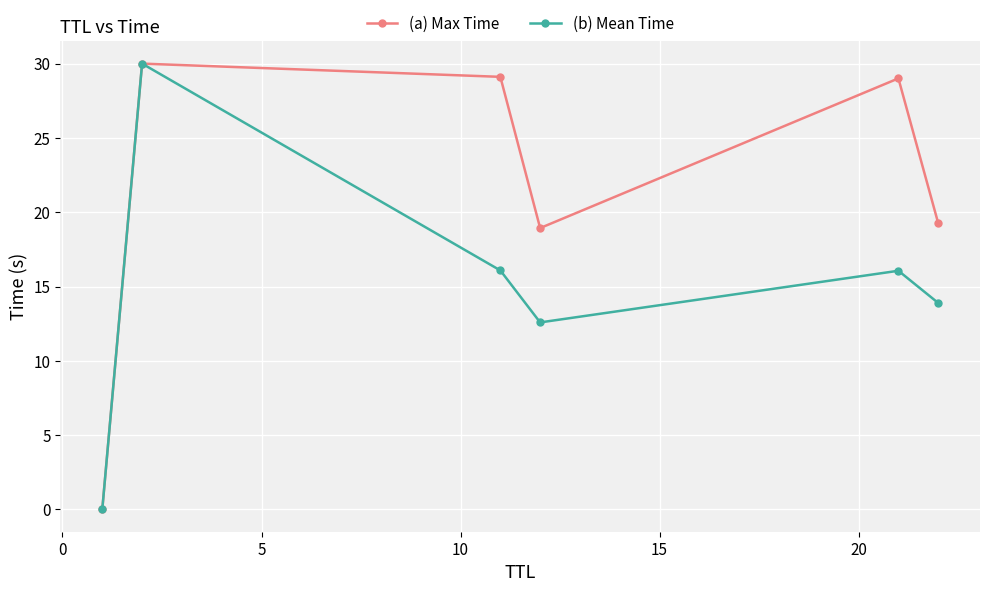

What is the greatest value displayed?

30.0